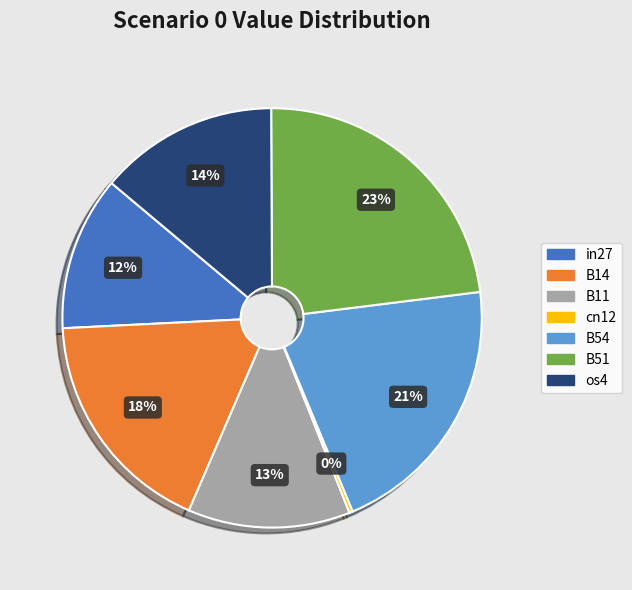

What percentage is the os4 slice, to the nearest percent?

14%